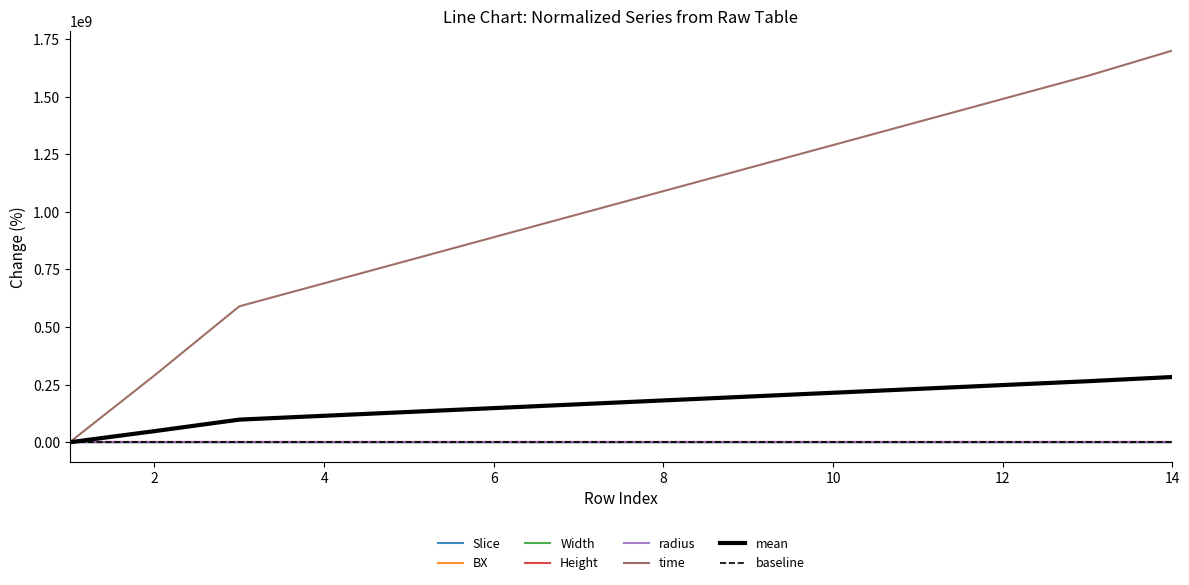

What value does the Height series have at 8?

83.3